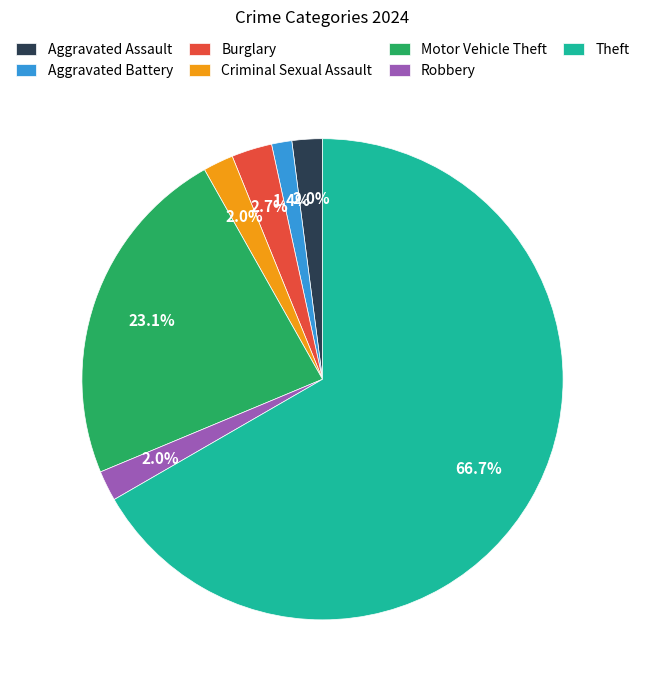

Which slice represents more than half of the pie?

Theft